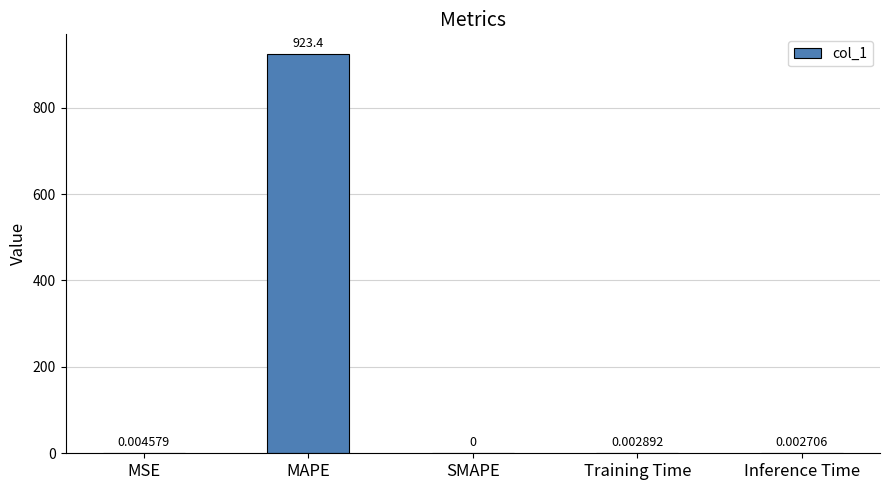

What is the sum of the values at SMAPE and MAPE?

923.4